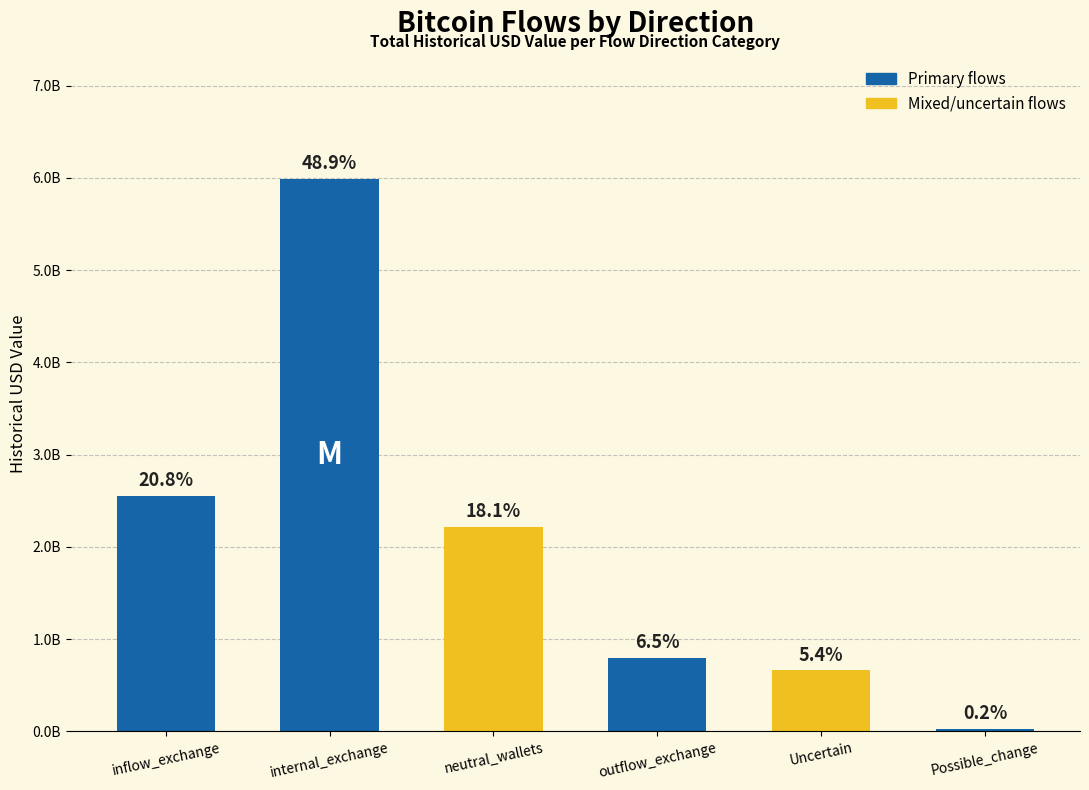

Does the chart contain any negative values?

No